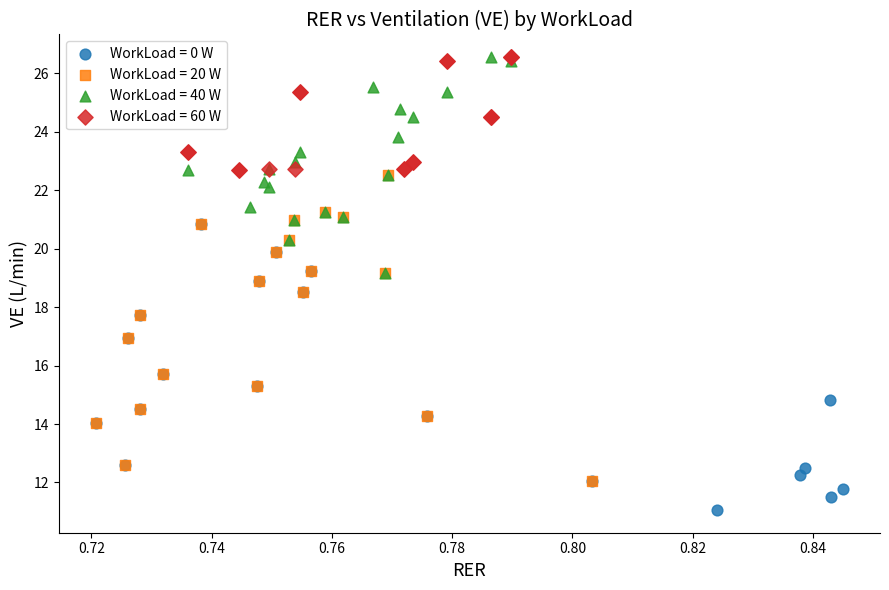

Which series reaches the minimum Y coordinate?

WorkLoad = 0 W